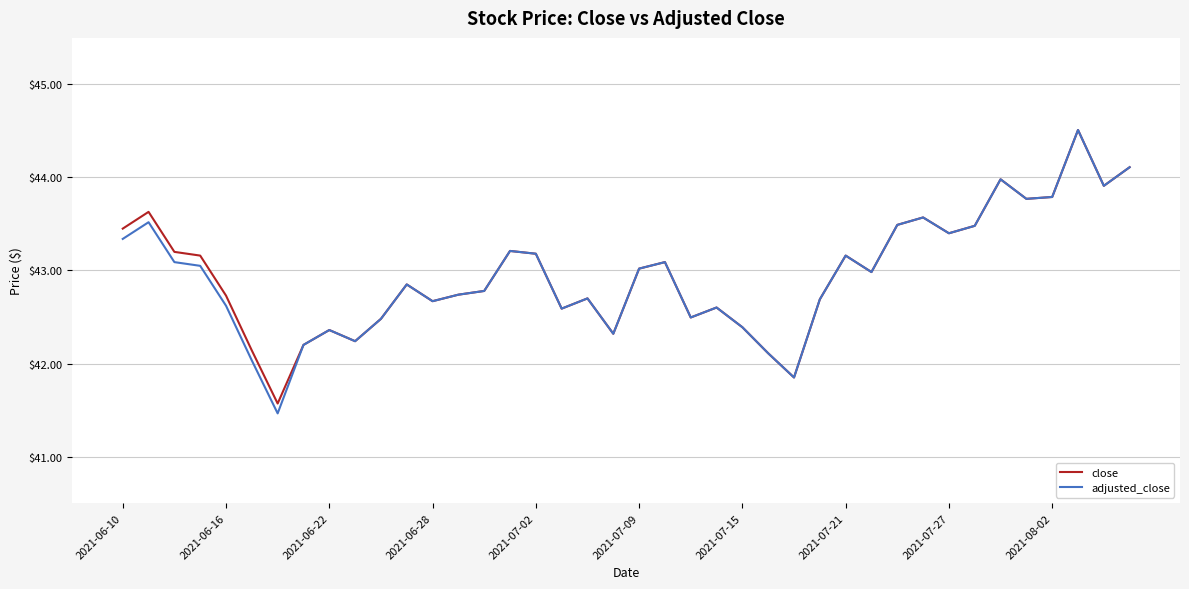

What is the lowest value of the adjusted_close series?

41.5